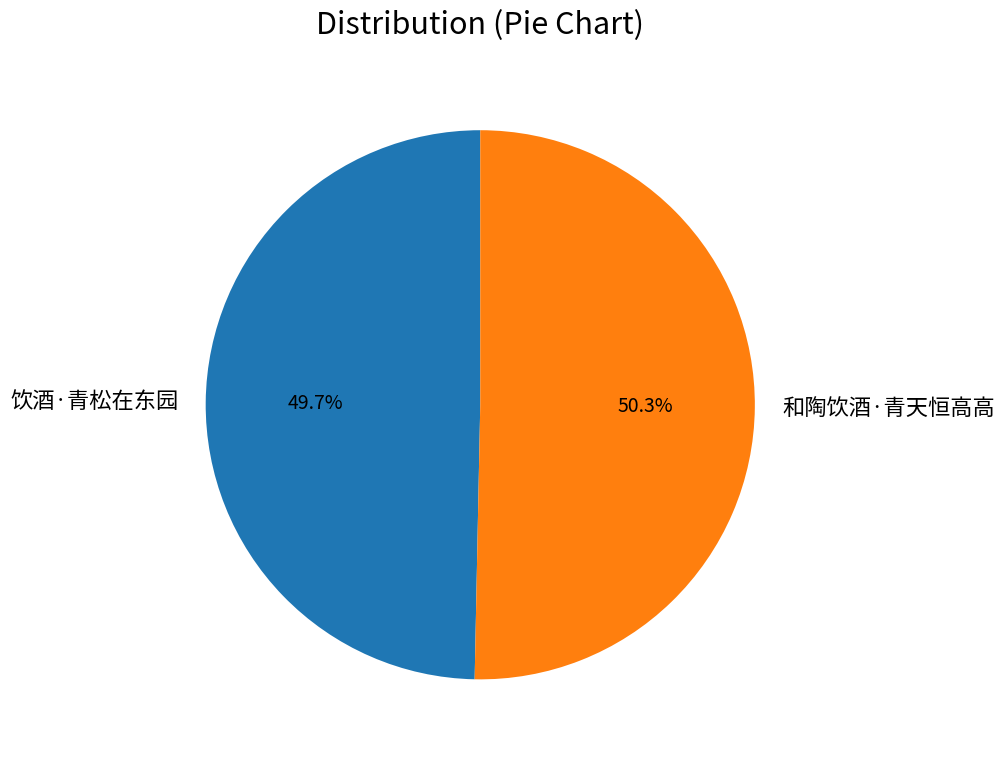

Which slice is the largest?

和陶饮酒·青天恒高高